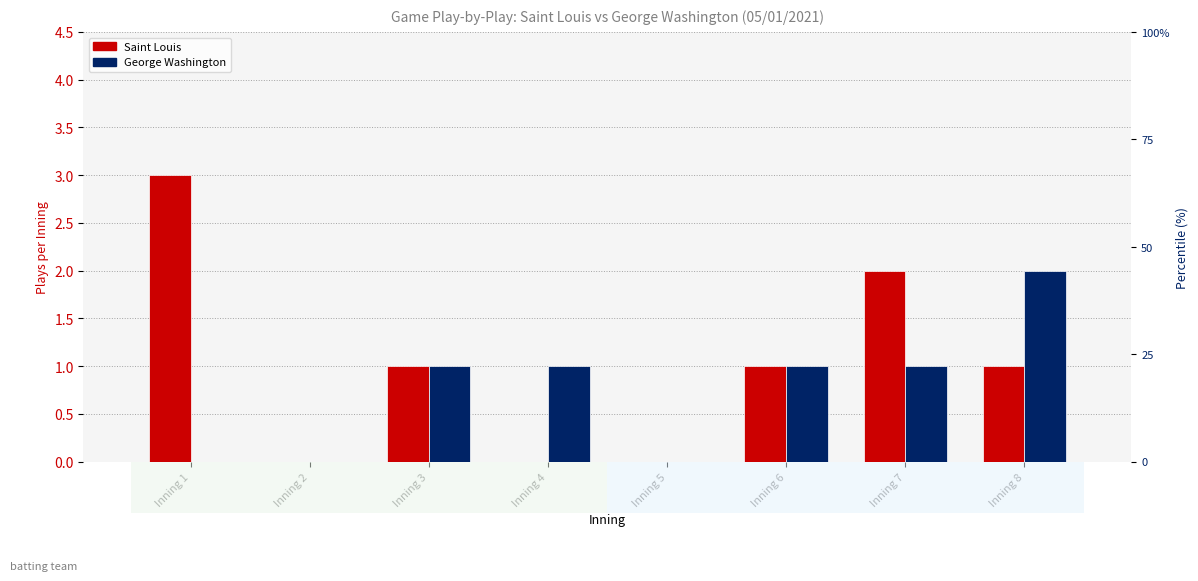

How many groups of bars are there?

8